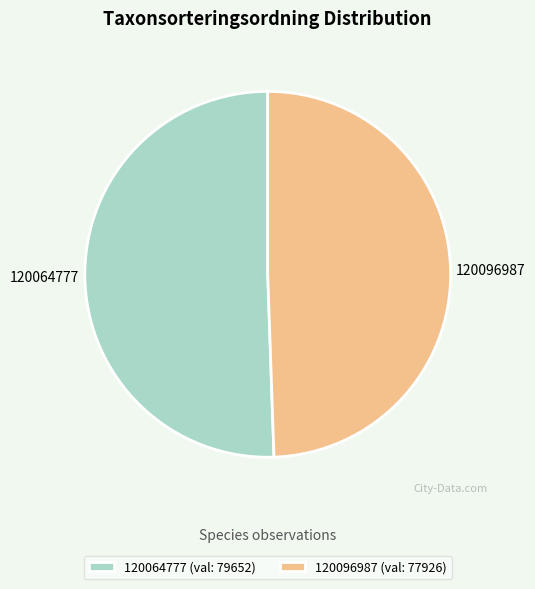

Which category accounts for the majority?

120064777